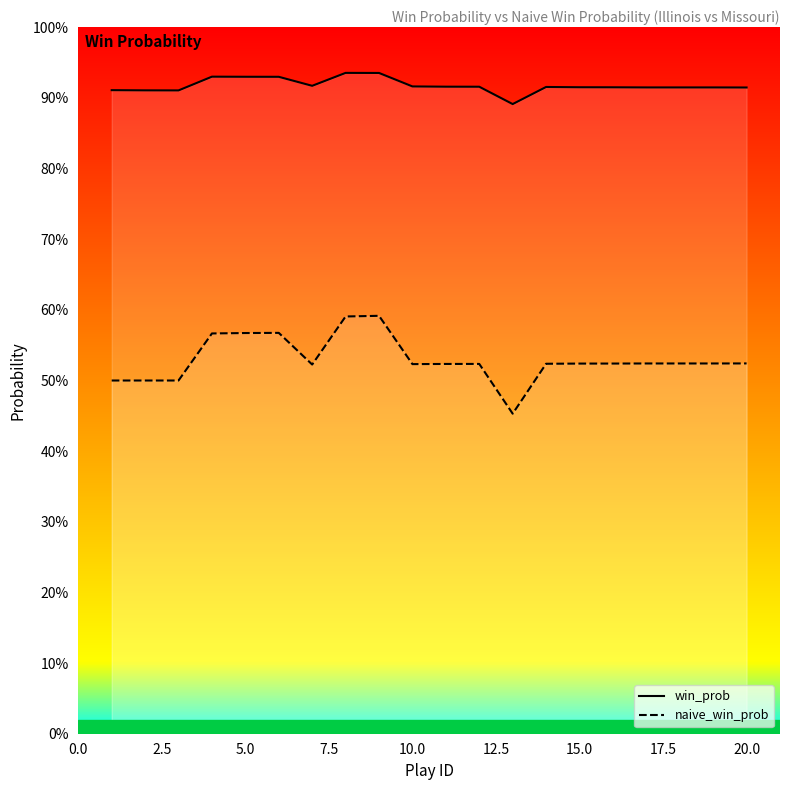

Is the value of naive_win_prob at 2.5 greater than the value of win_prob at 17.5?

No